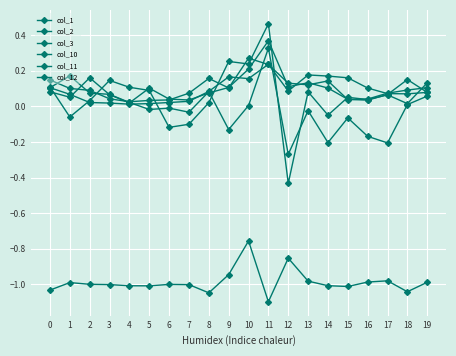

How many lines are shown in the chart?

6